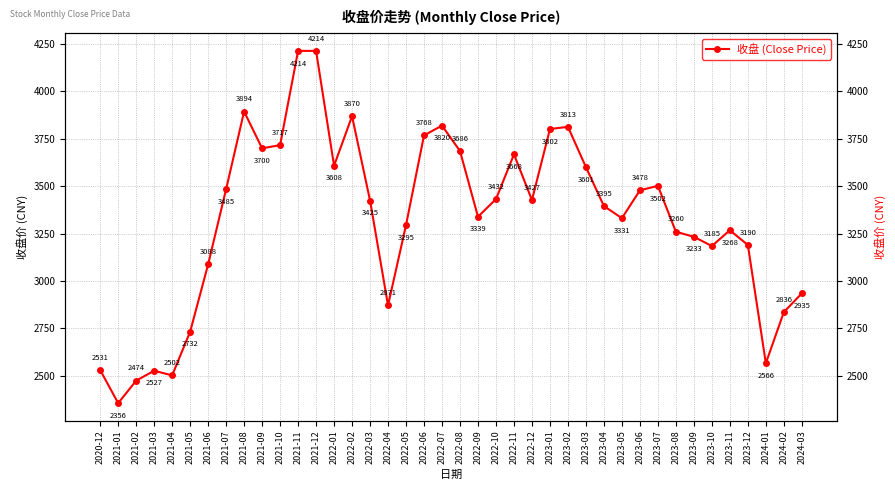

Rank the categories by value from highest to lowest.

2021-11, 2021-12, 2021-08, 2022-02, 2022-07, 2023-02, 2023-01, 2022-06, 2021-10, 2021-09, 2022-08, 2022-11, 2022-01, 2023-03, 2023-07, 2021-07, 2023-06, 2022-10, 2022-12, 2022-03, 2023-04, 2022-09, 2023-05, 2022-05, 2023-11, 2023-08, 2023-09, 2023-12, 2023-10, 2021-06, 2024-03, 2022-04, 2024-02, 2021-05, 2024-01, 2020-12, 2021-03, 2021-04, 2021-02, 2021-01